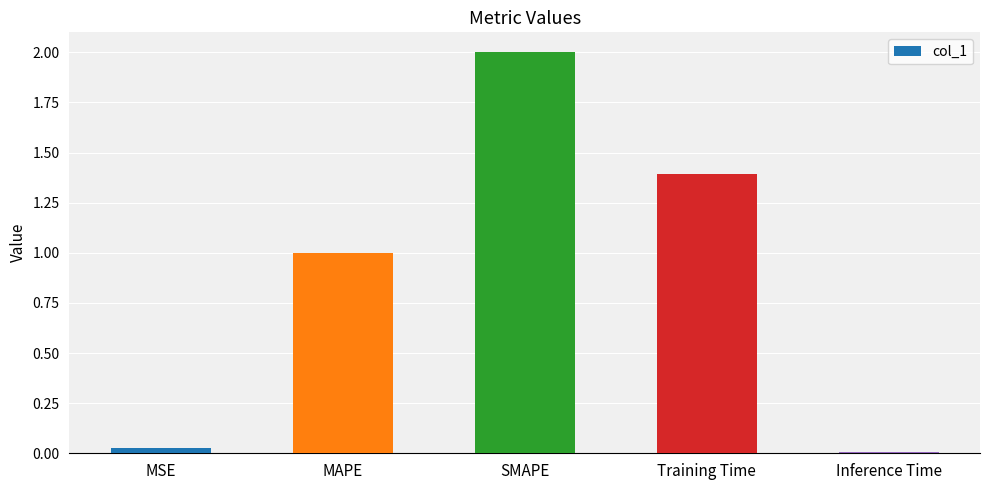

What is the change in value from MSE to Training Time?

+1.4